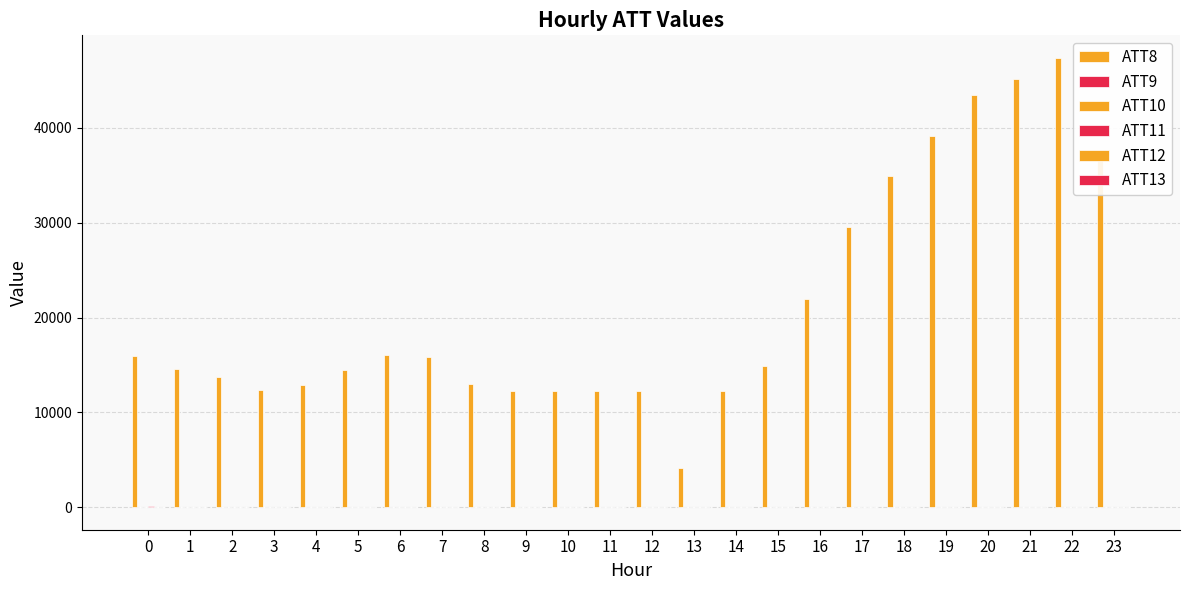

What is the difference between the maximum and minimum values in the ATT13 series?

71.4